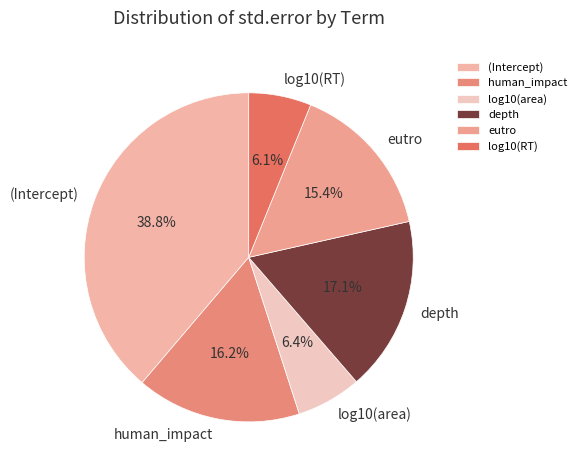

What percentage is NOT represented by (Intercept)?

61.2%